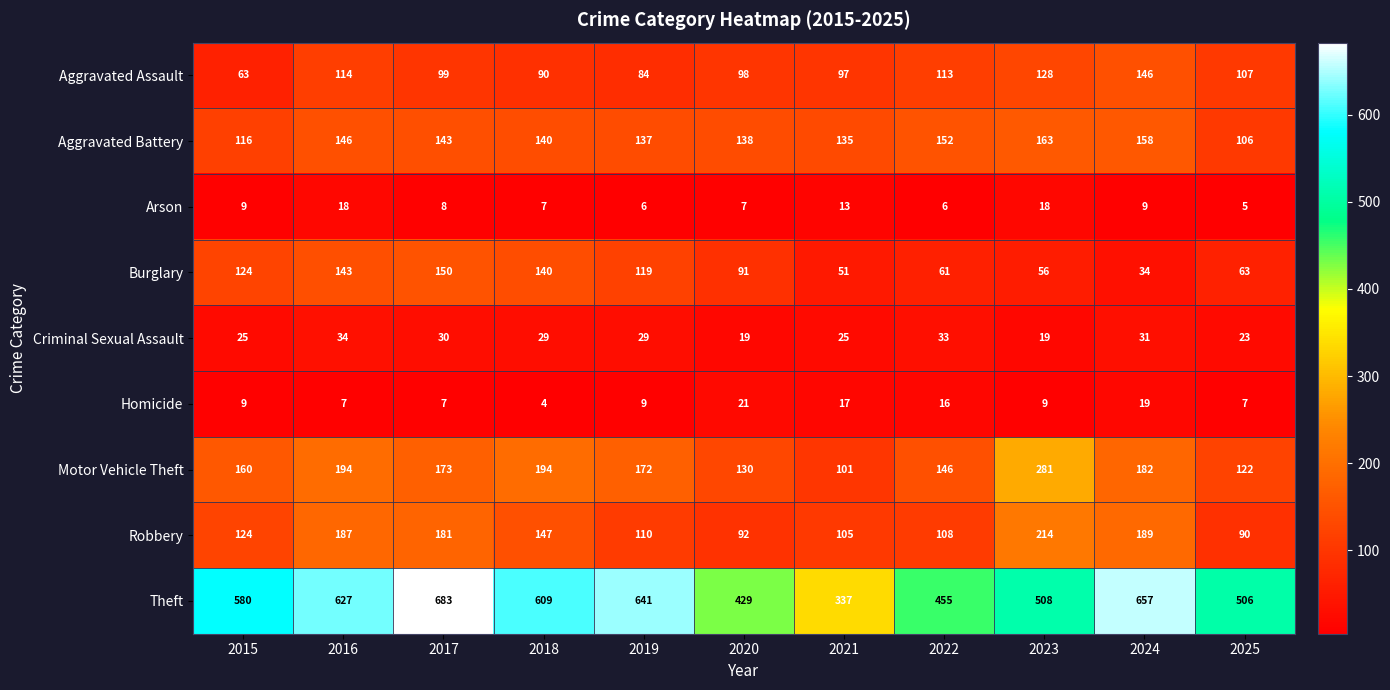

True or false: Arson has a value of 8 at 2017.

True